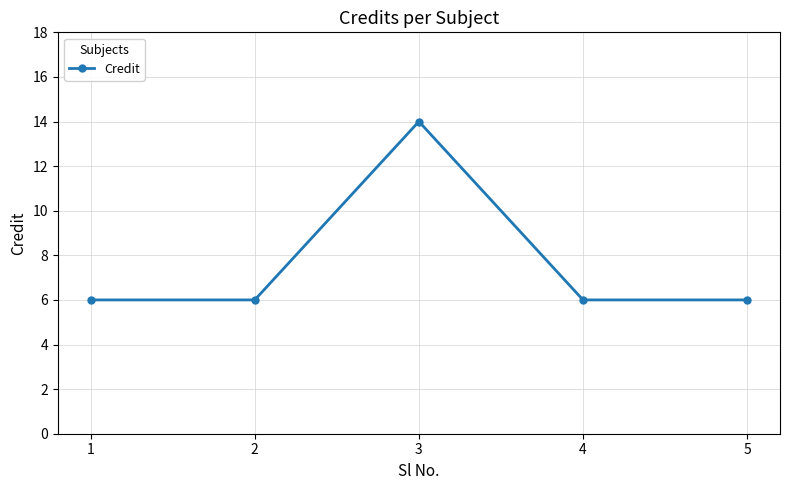

What is the value of the 5th point from the left?

6